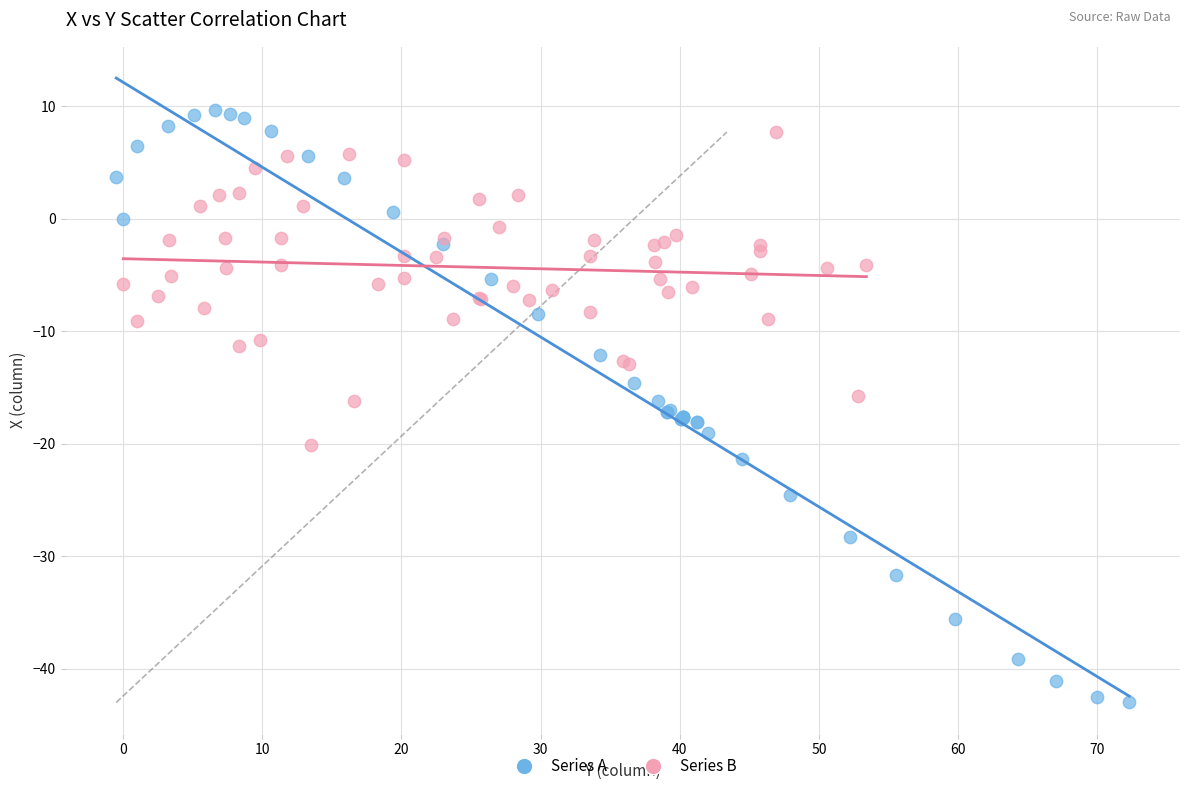

What are all the series names shown in the legend?

Series A, Series B